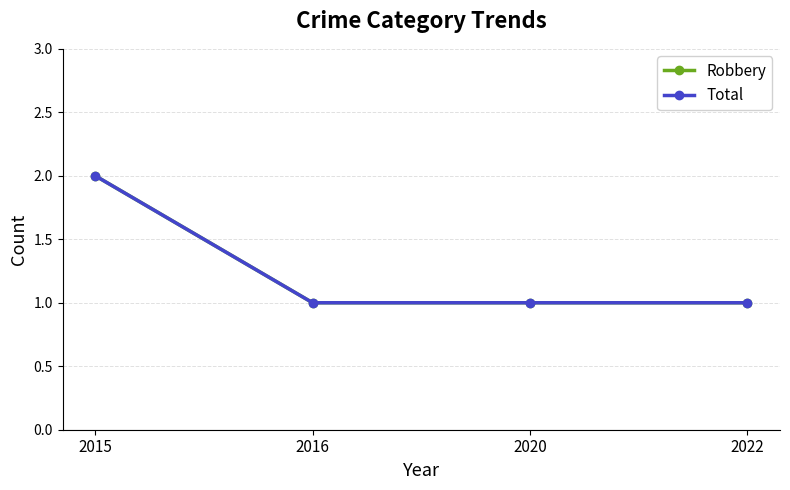

Which series has the largest total across all categories?

Robbery